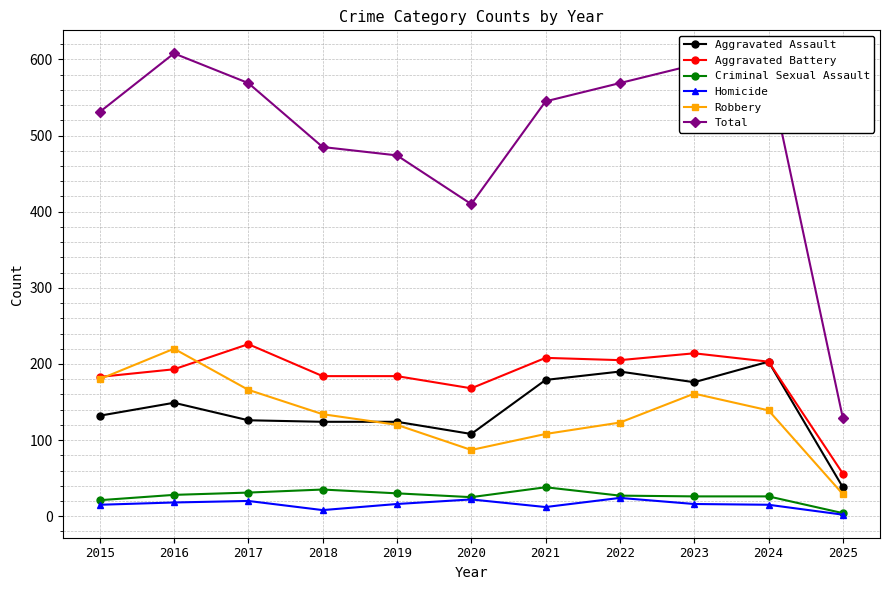

True or false: Total and Homicide intersect in this chart.

False